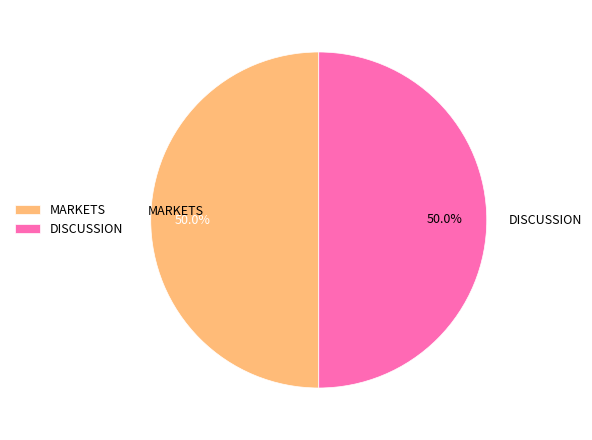

What is the total percentage of MARKETS and DISCUSSION?

100.0%